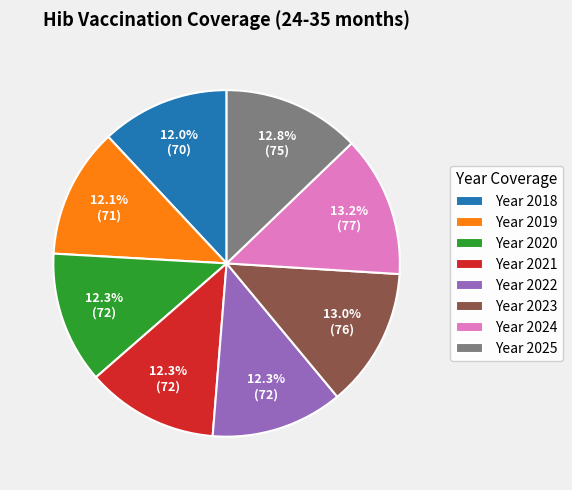

Combined, do Year 2019 and Year 2018 account for over 50%?

No